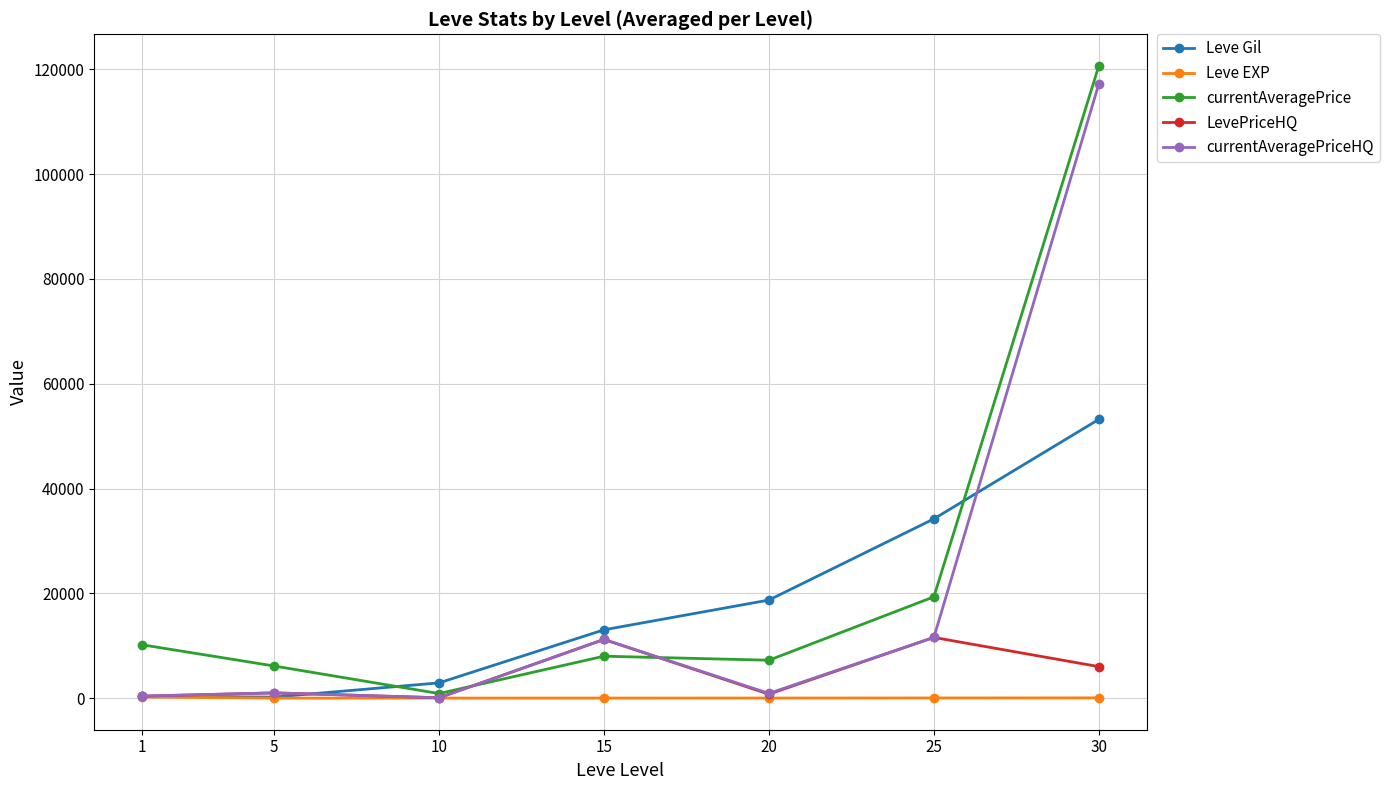

True or false: currentAveragePrice and currentAveragePriceHQ cross at least once.

True